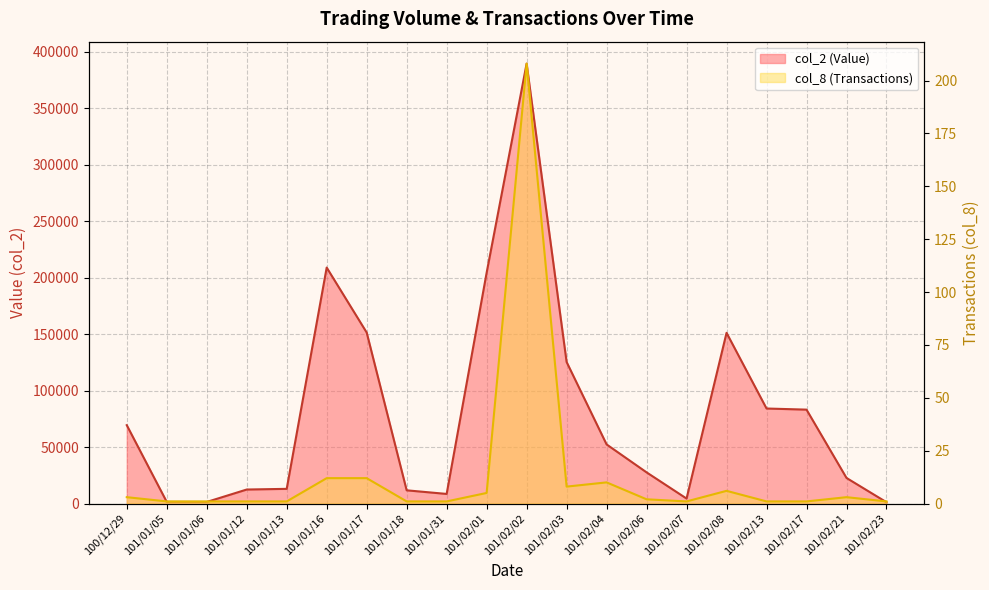

True or false: col_2 (Value) has a value of 66282 at 101/02/01.

False